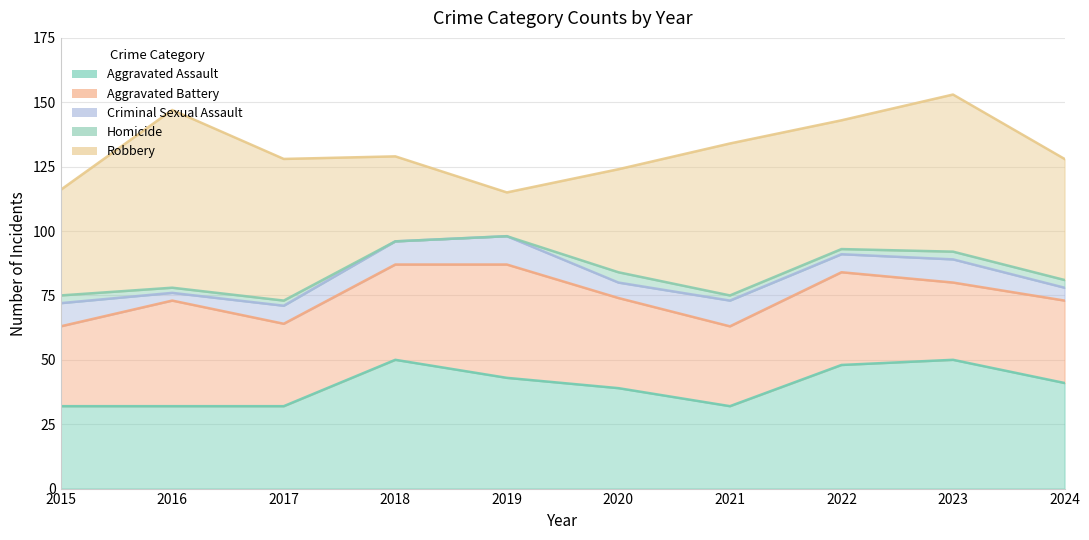

Reading left to right, what are all the values shown in this chart?

Aggravated Assault: 32	32	32	50	43	39	32	48	50	41
Aggravated Battery: 31	41	32	37	44	35	31	36	30	32
Criminal Sexual Assault: 9	3	7	9	11	6	10	7	9	5
Homicide: 3	2	2	0	0	4	2	2	3	3
Robbery: 41	69	55	33	17	40	59	50	61	47